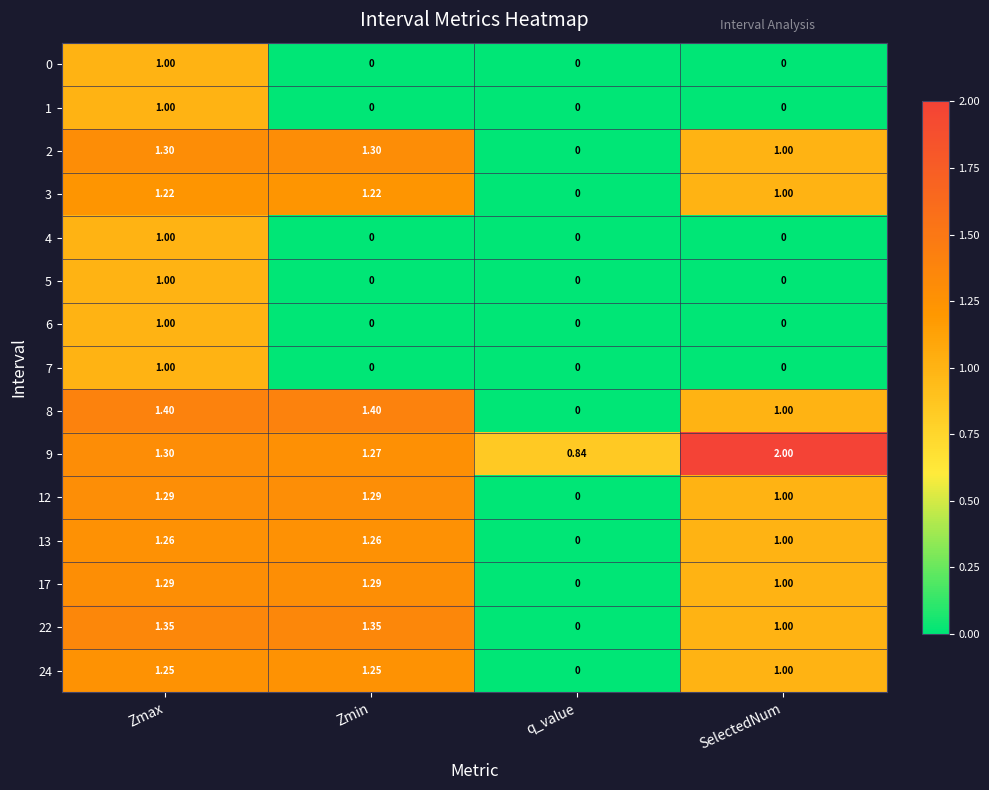

Where is 3 nearest to the value 0?

q_value